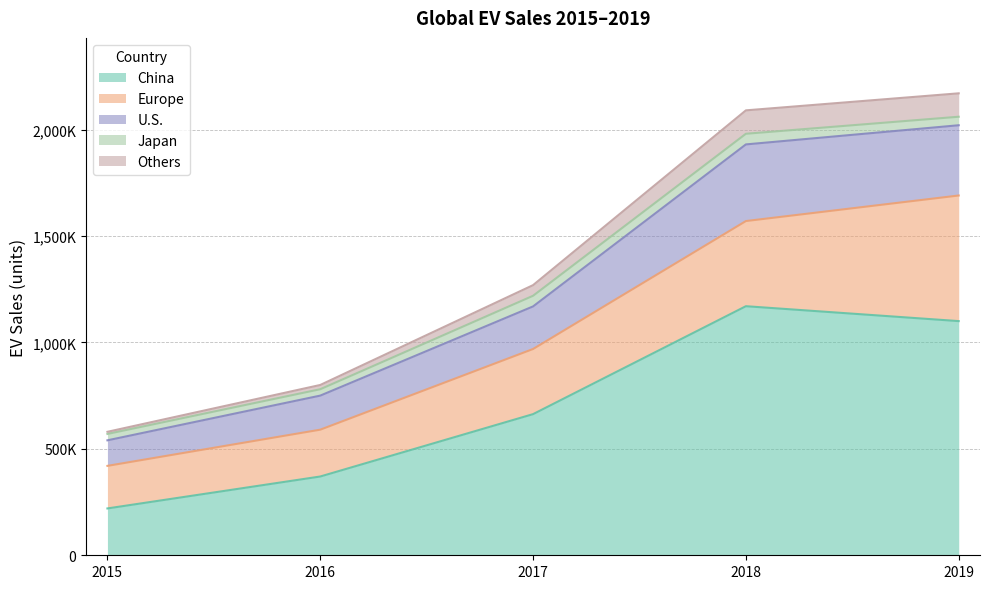

At which category is the sum across all series the highest?

2019